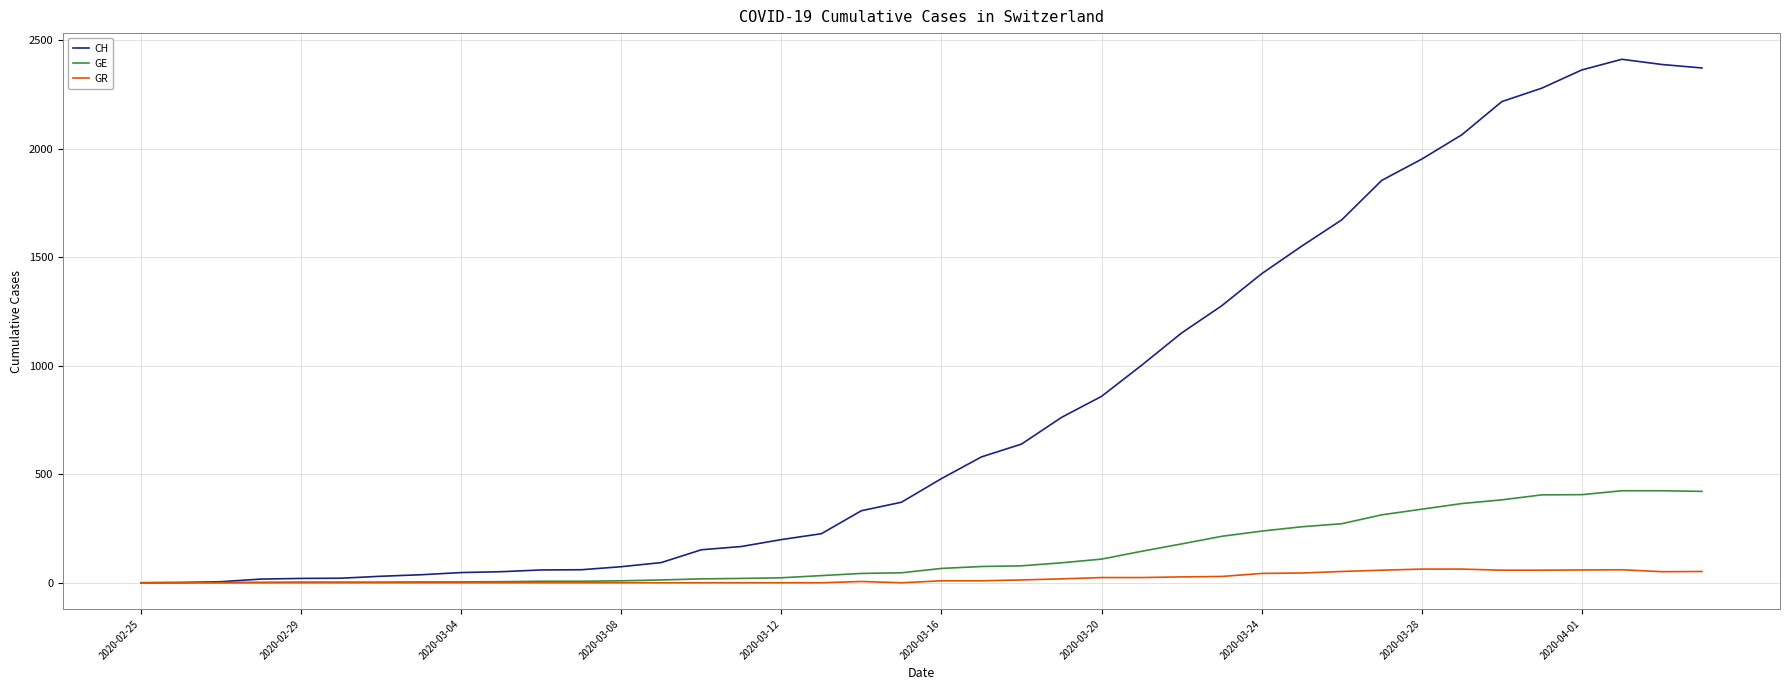

Which series has the widest spread of values?

CH